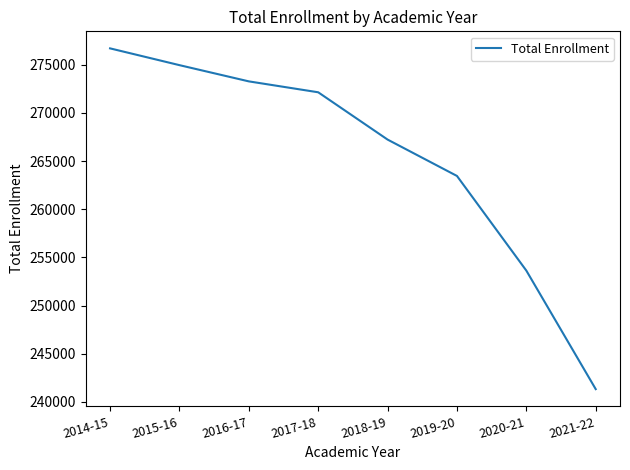

How many categories are shown in the chart?

8